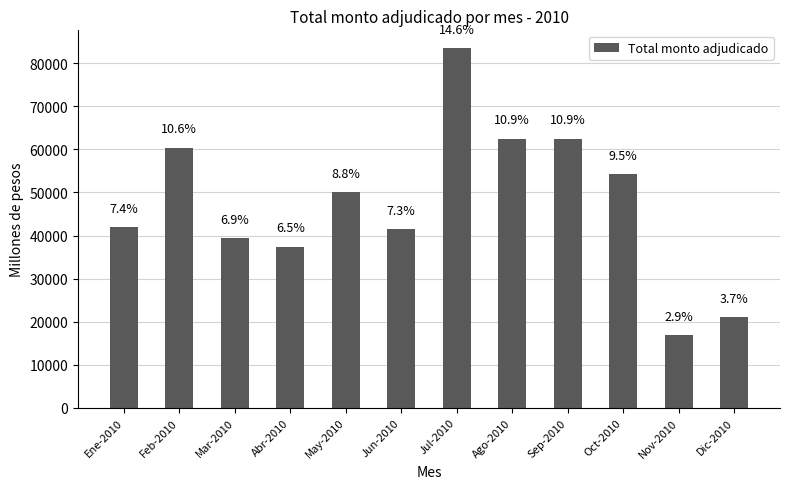

Rank the categories by value from highest to lowest.

Jul-2010, Ago-2010, Sep-2010, Feb-2010, Oct-2010, May-2010, Ene-2010, Jun-2010, Mar-2010, Abr-2010, Dic-2010, Nov-2010